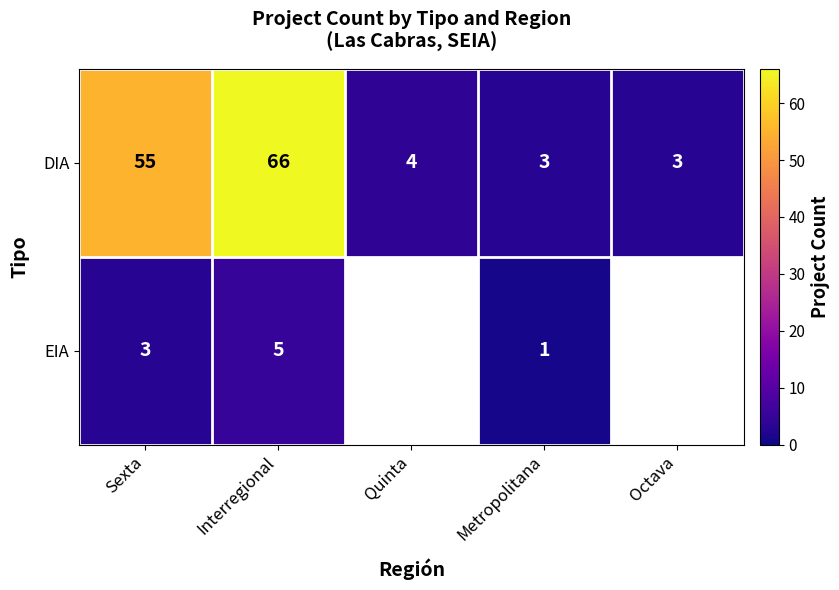

What is the sum of all DIA values?

131